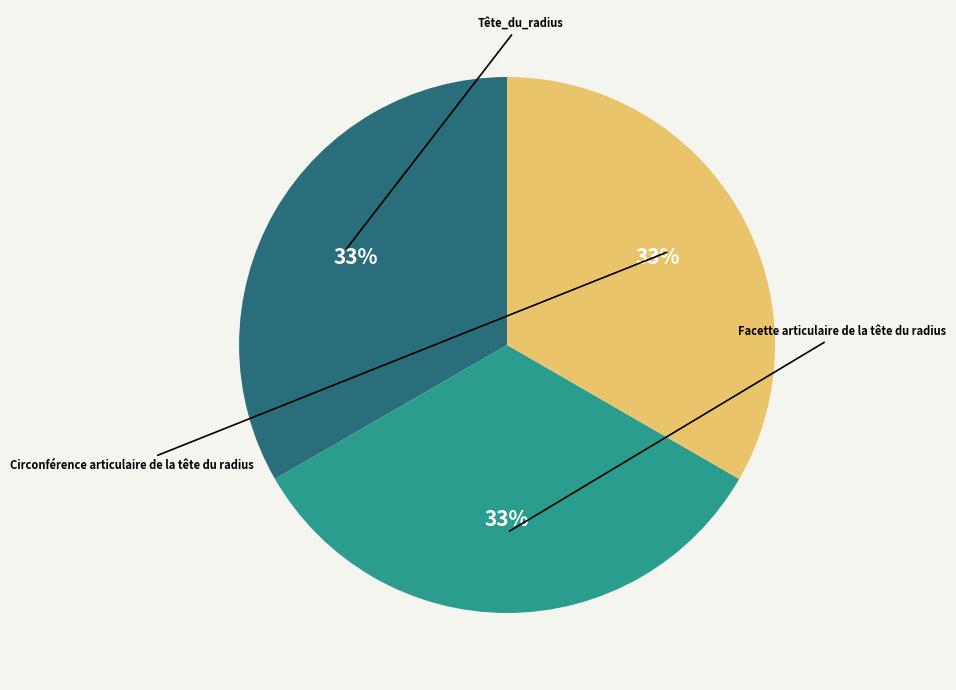

Is there any slice that represents more than half of the pie?

No